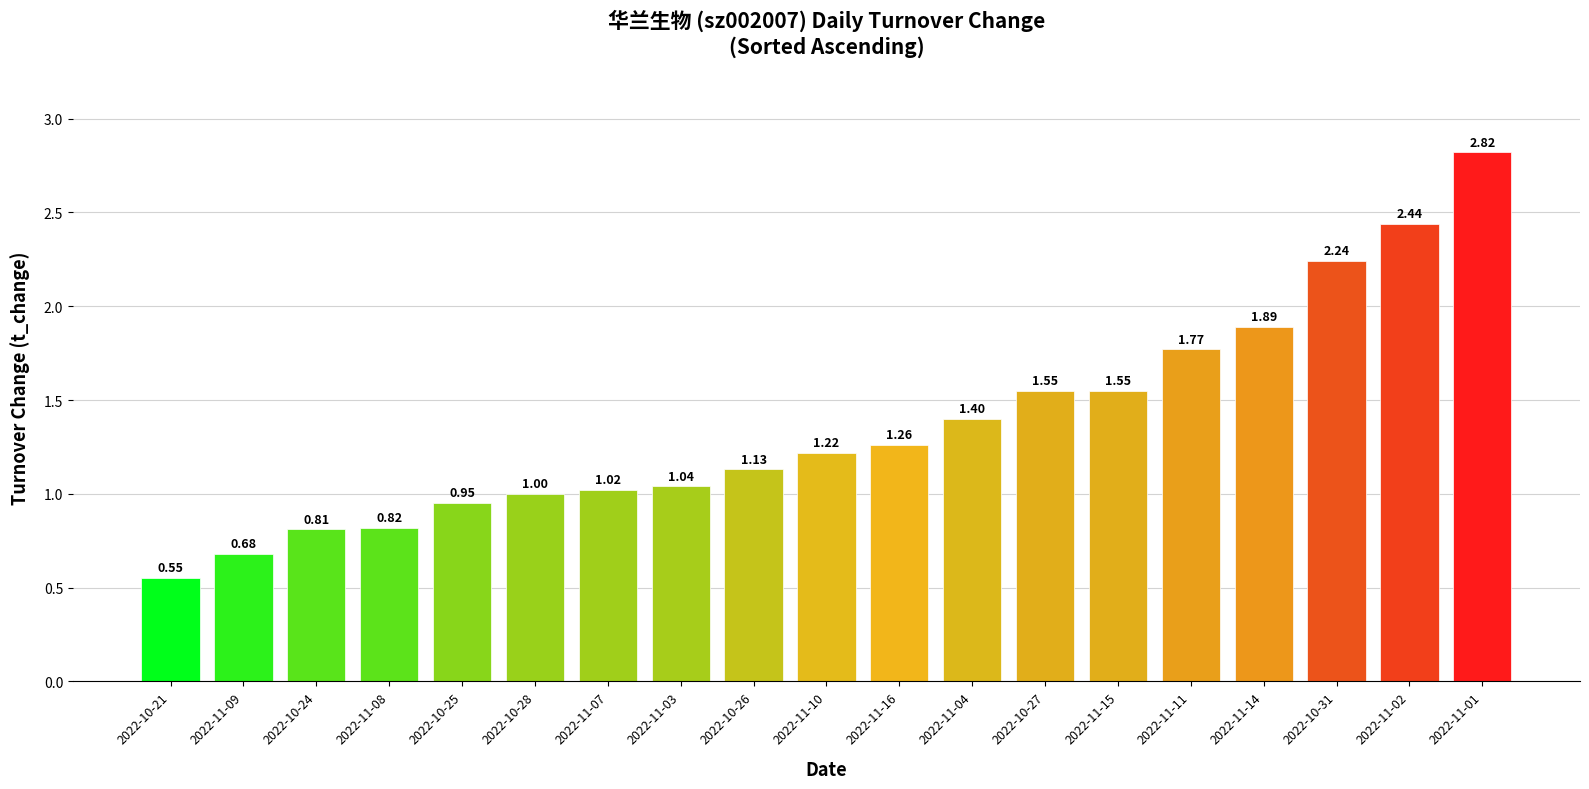

How many categories are shown in the chart?

19